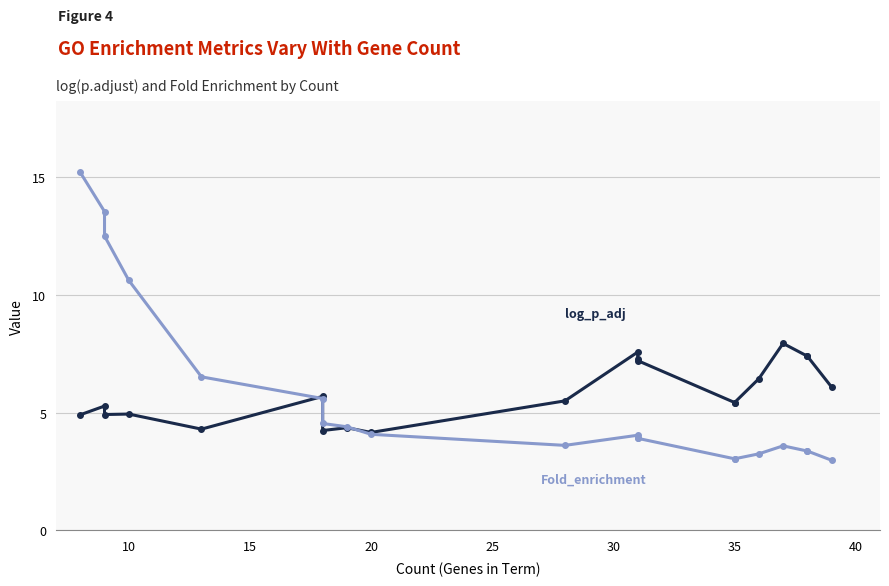

After their last crossing, which series has the higher values: log_p_adj or Fold_enrichment?

log_p_adj